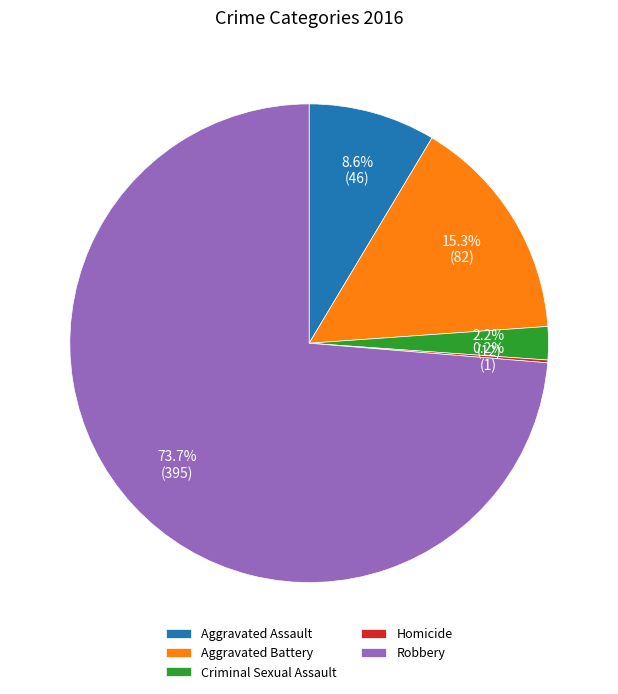

Is the sum of Criminal Sexual Assault and Aggravated Battery greater than half?

No